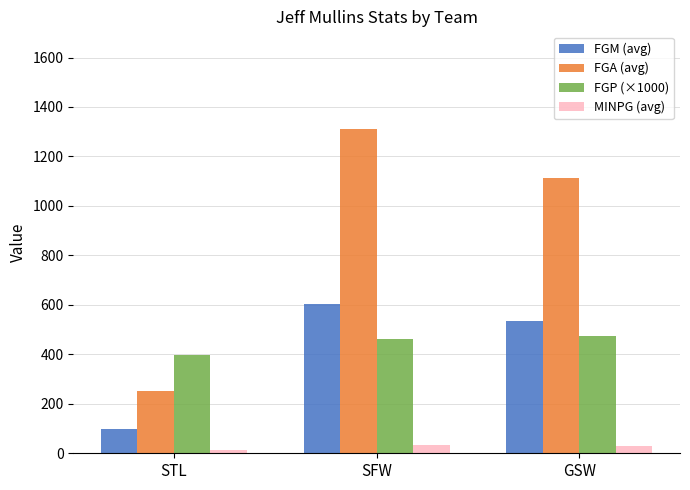

List the series in order of their peak value, highest first.

FGA (avg), FGM (avg), FGP (×1000), MINPG (avg)